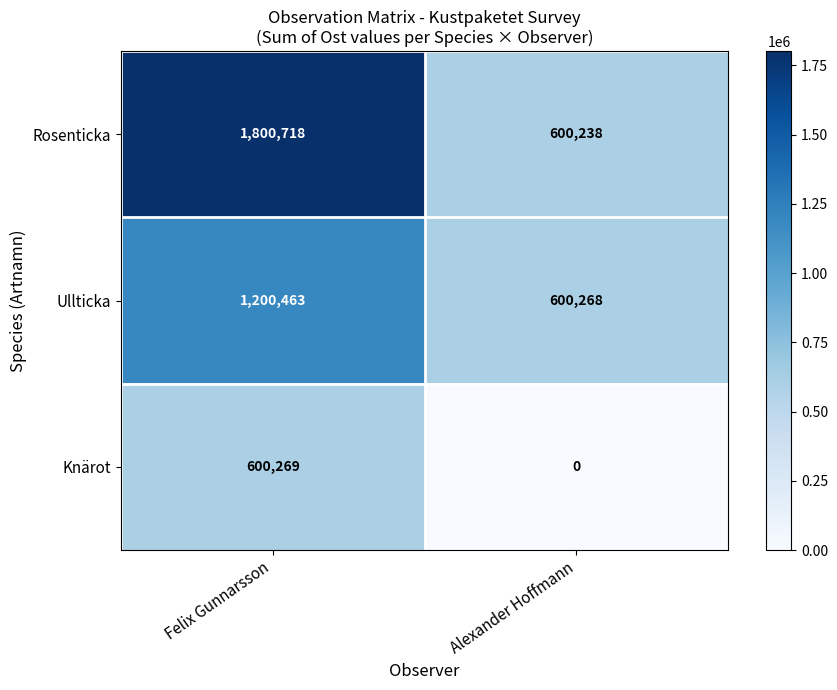

What is the greatest value displayed?

1800718